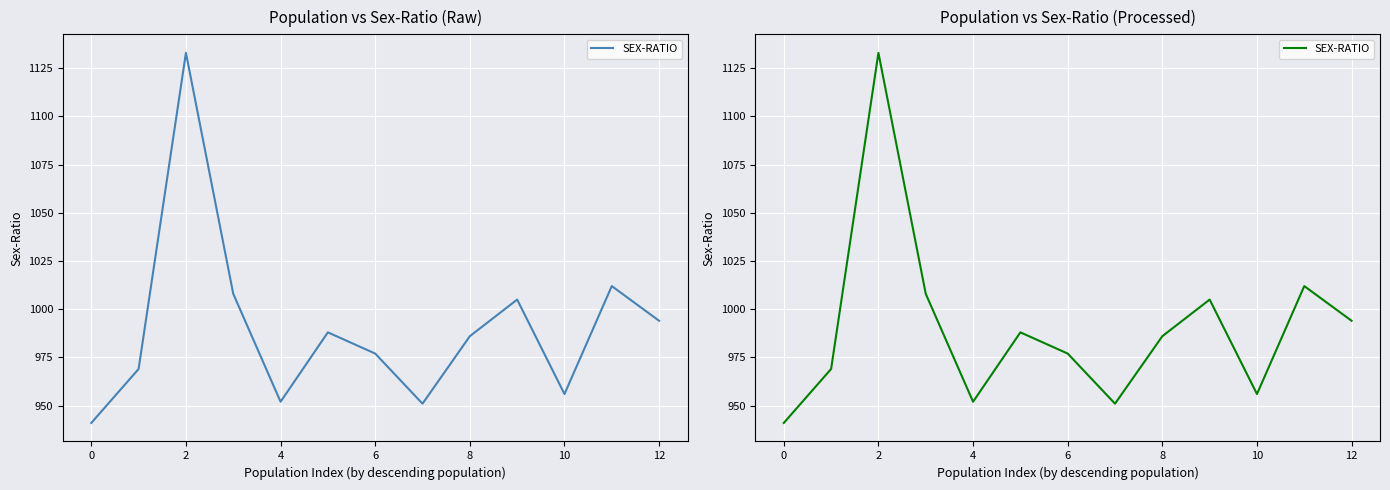

The chart shows a value of 1295 at 0. True or false?

False